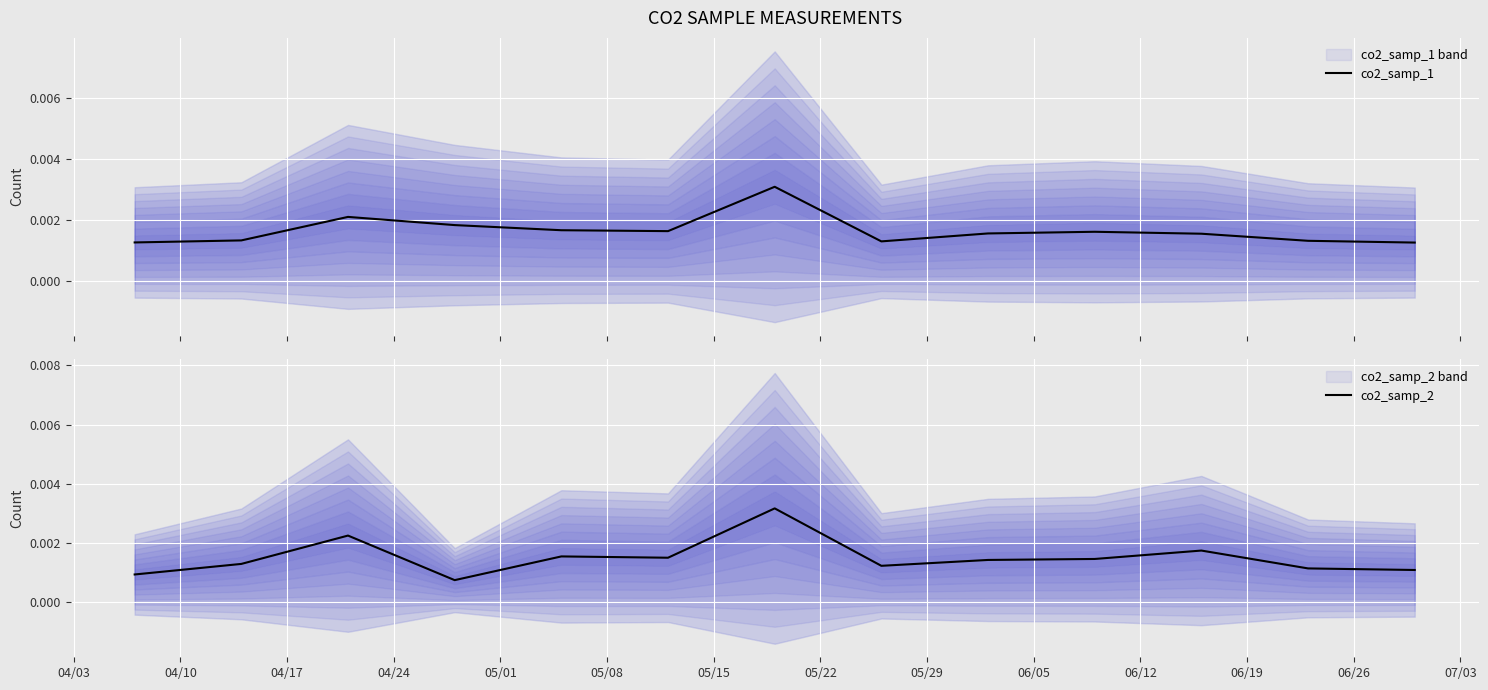

List the series in order of their overall mean, lowest first.

co2_samp_2, co2_samp_1